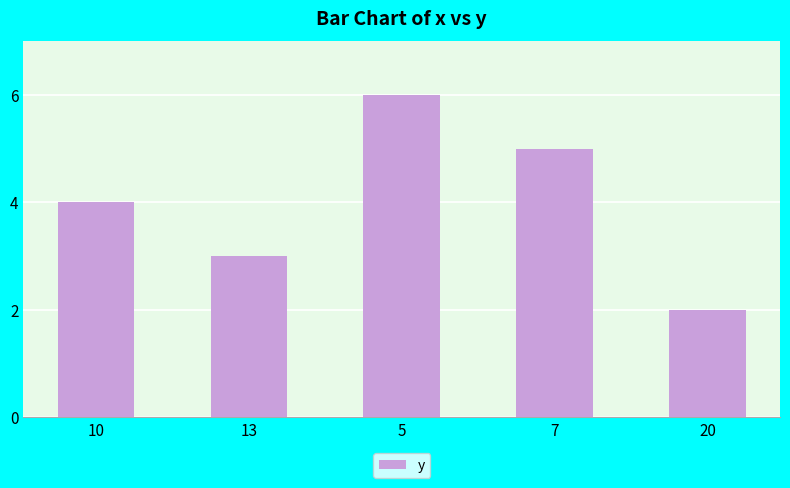

At which label is the value closest to 4?

10